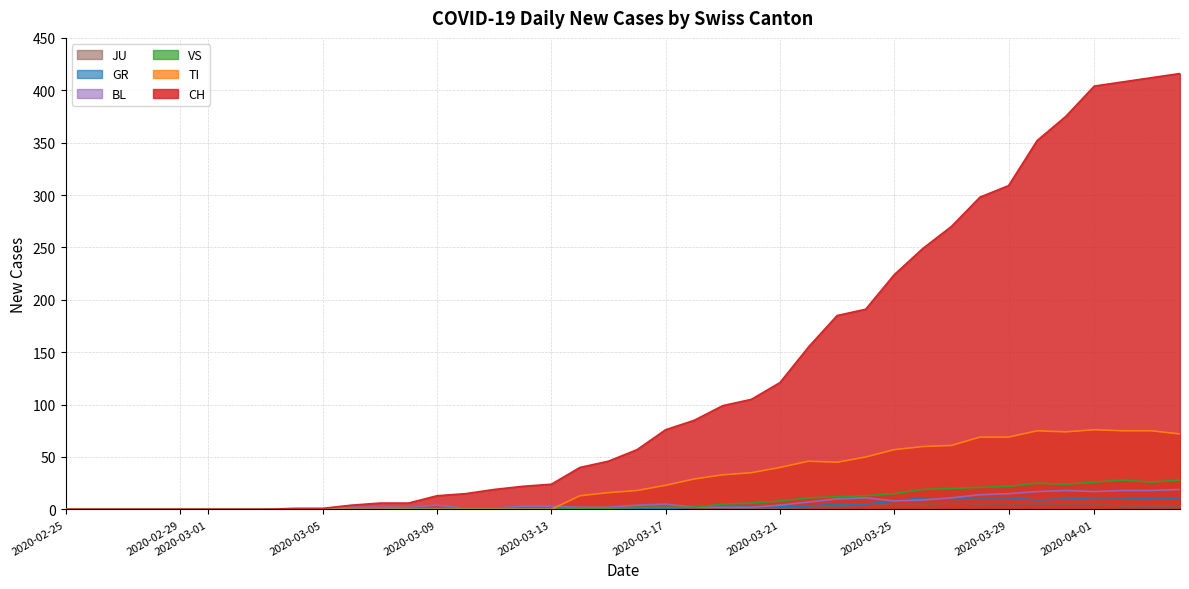

Which series has the largest range (max minus min)?

CH